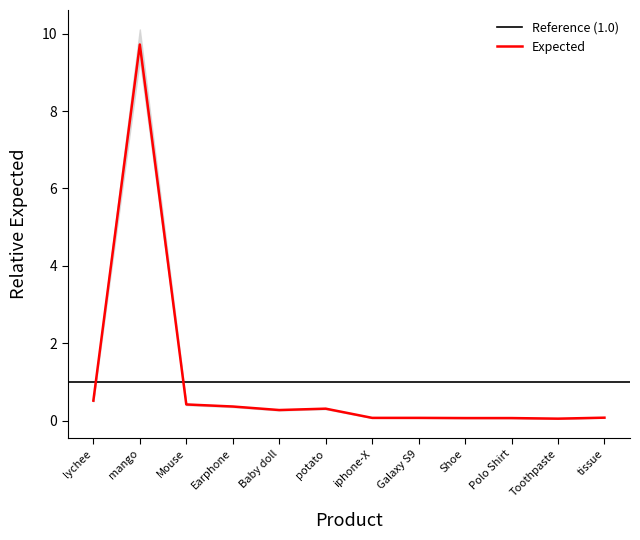

Which category has the lowest value across all series?

Toothpaste